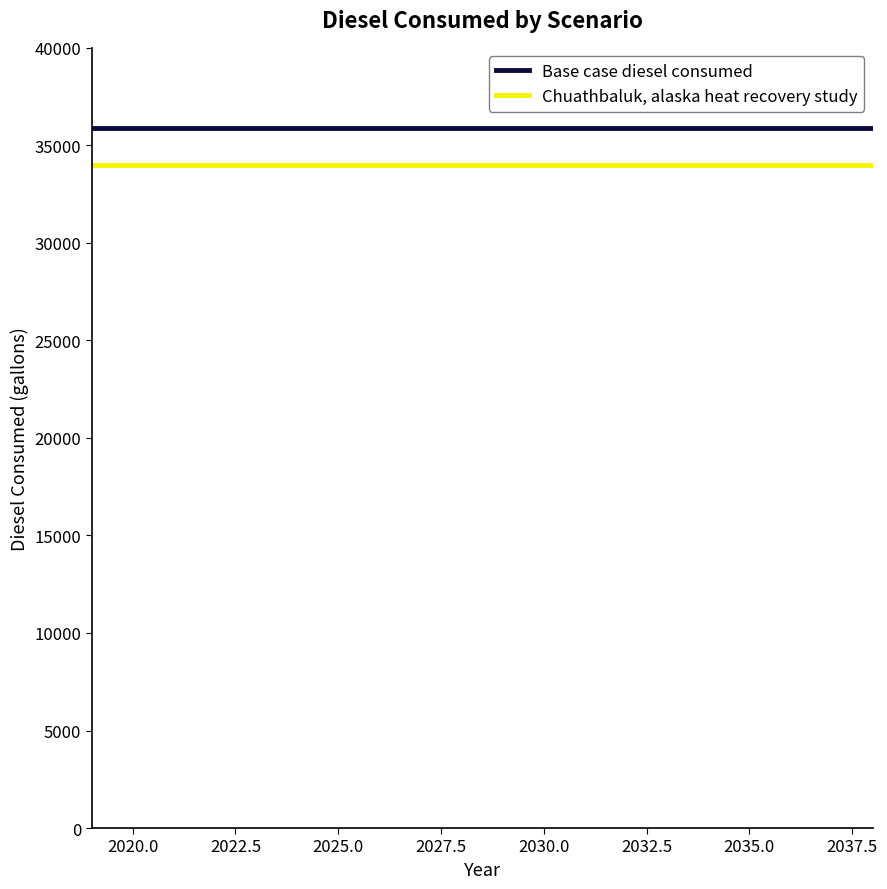

What is the average value of the Chuathbaluk, alaska heat recovery study series?

33977.5